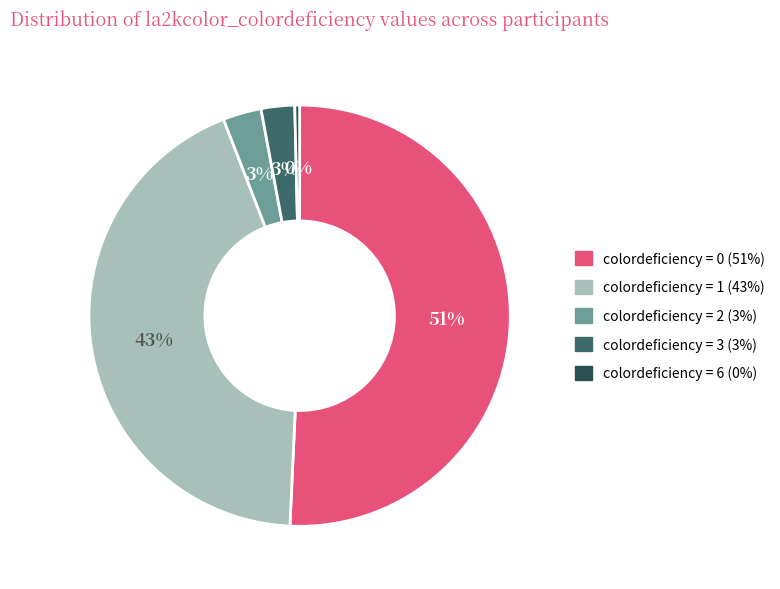

Is there a majority slice in this chart?

Yes